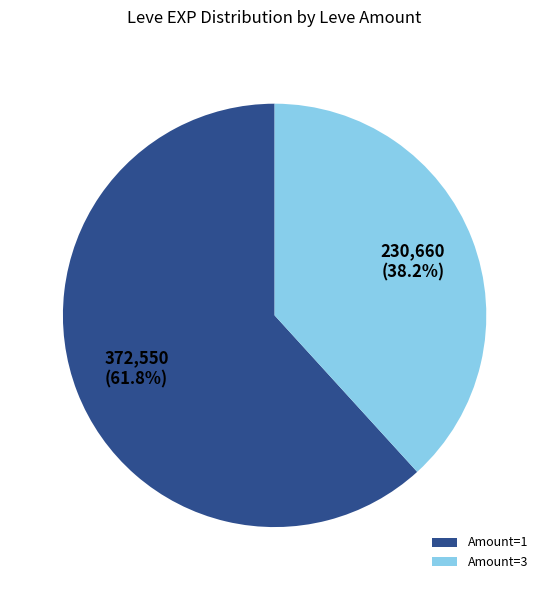

Which slice is the smallest?

Amount=3